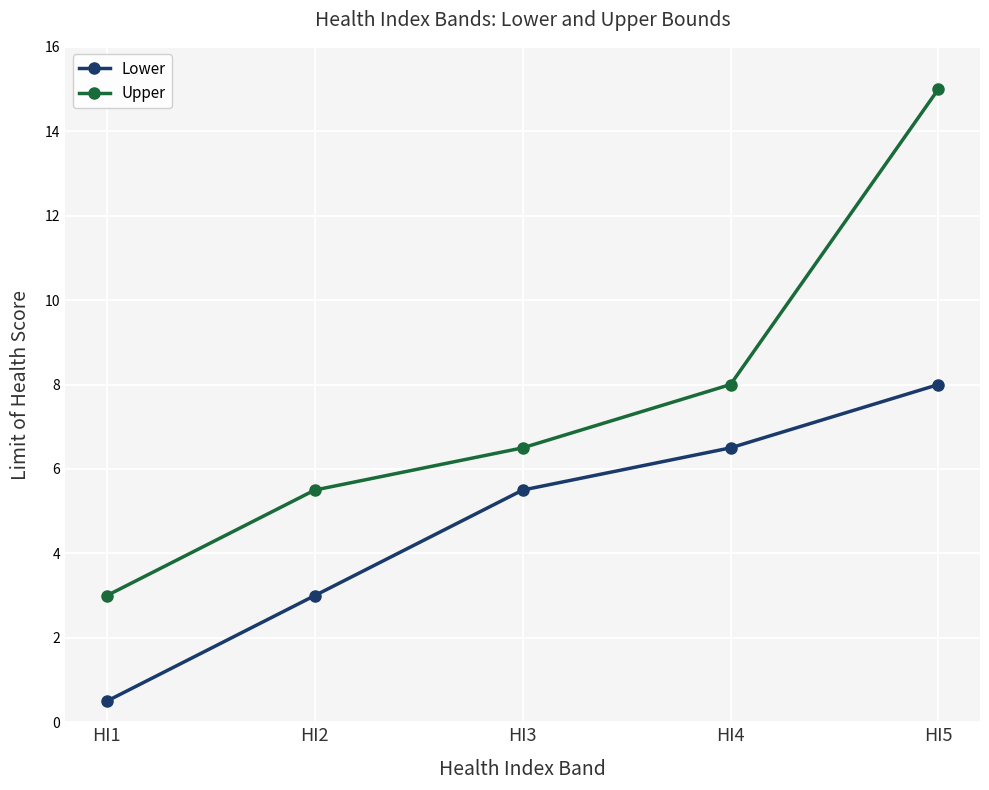

Reading left to right, extract all data points from this chart.

Lower: 0.5	3.0	5.5	6.5	8.0
Upper: 3.0	5.5	6.5	8.0	15.0